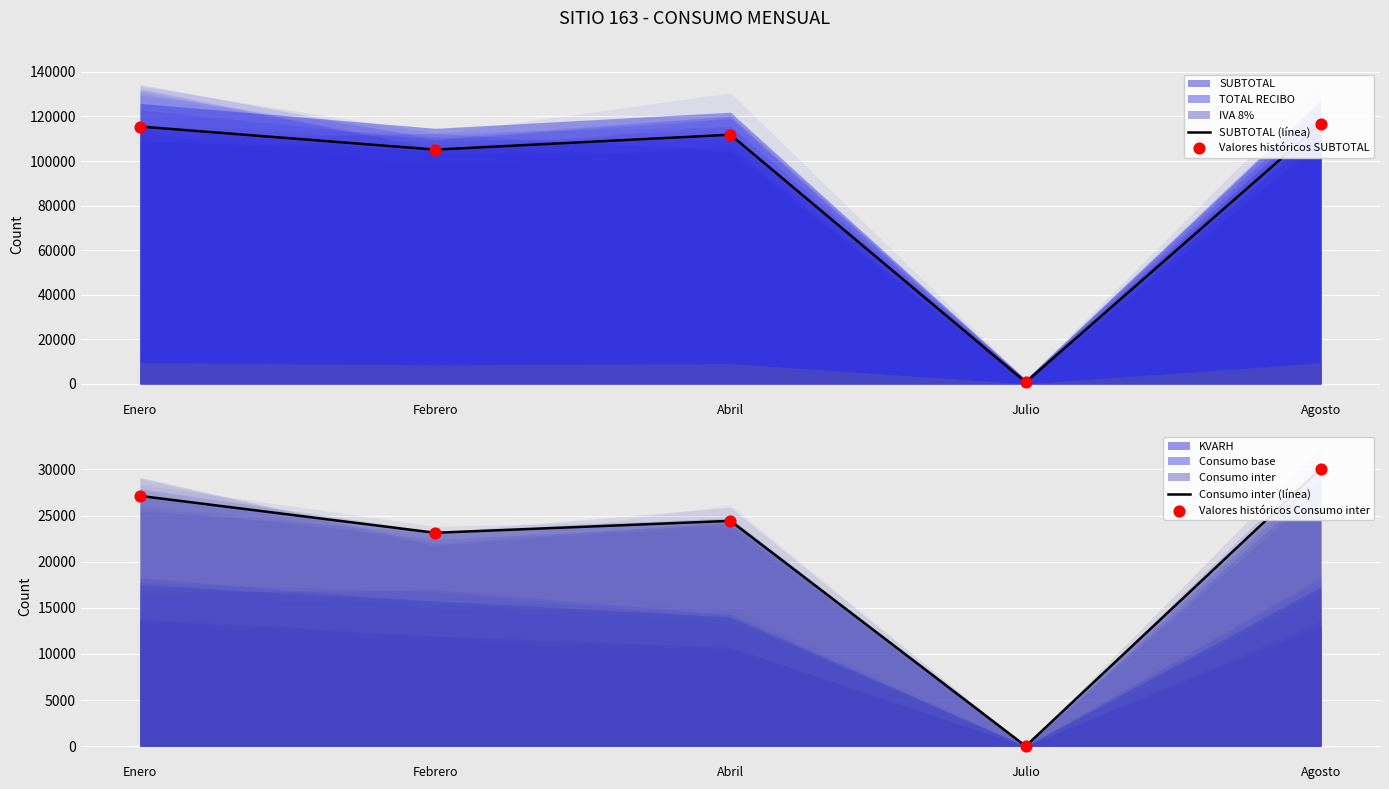

Which series contains the lowest Y value?

Consumo inter (línea)